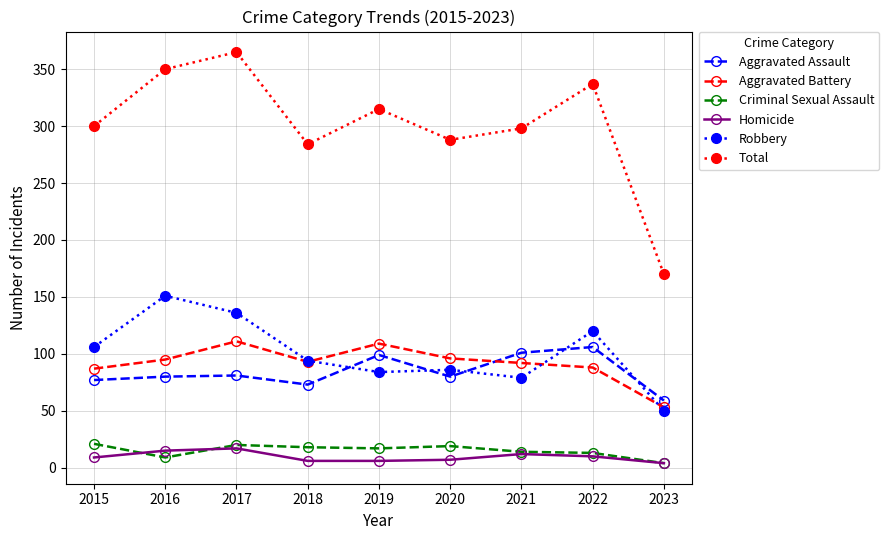

Between 2022 and 2023, which series saw the biggest shift?

Total